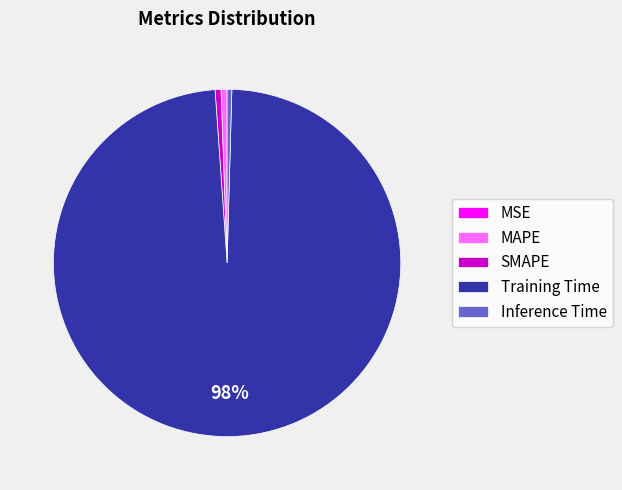

Which category has the biggest portion of the pie?

Training Time